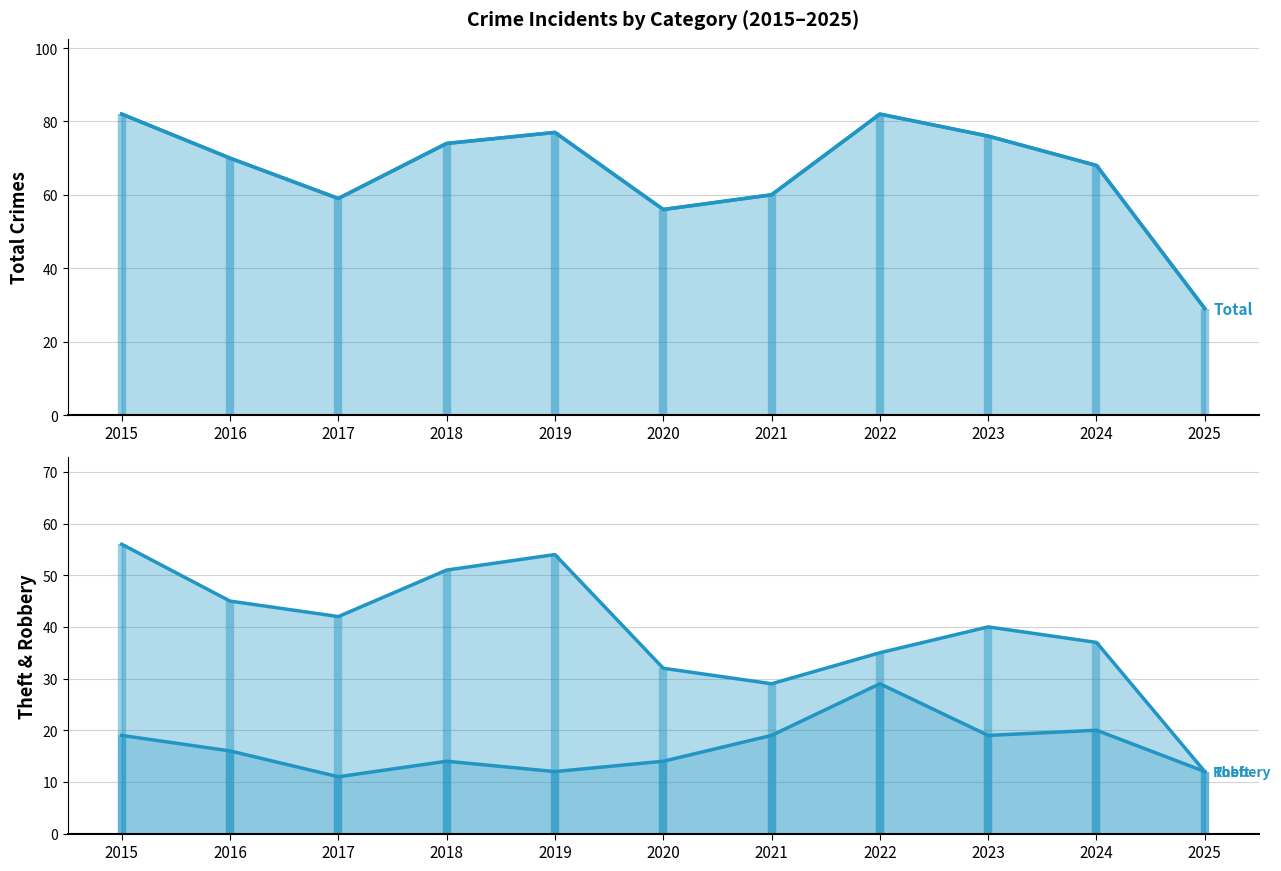

Reading right to left, list all the values displayed in this chart.

Robbery: 12	20	19	29	19	14	12	14	11	16	19
Theft: 12	37	40	35	29	32	54	51	42	45	56
Total: 29	68	76	82	60	56	77	74	59	70	82